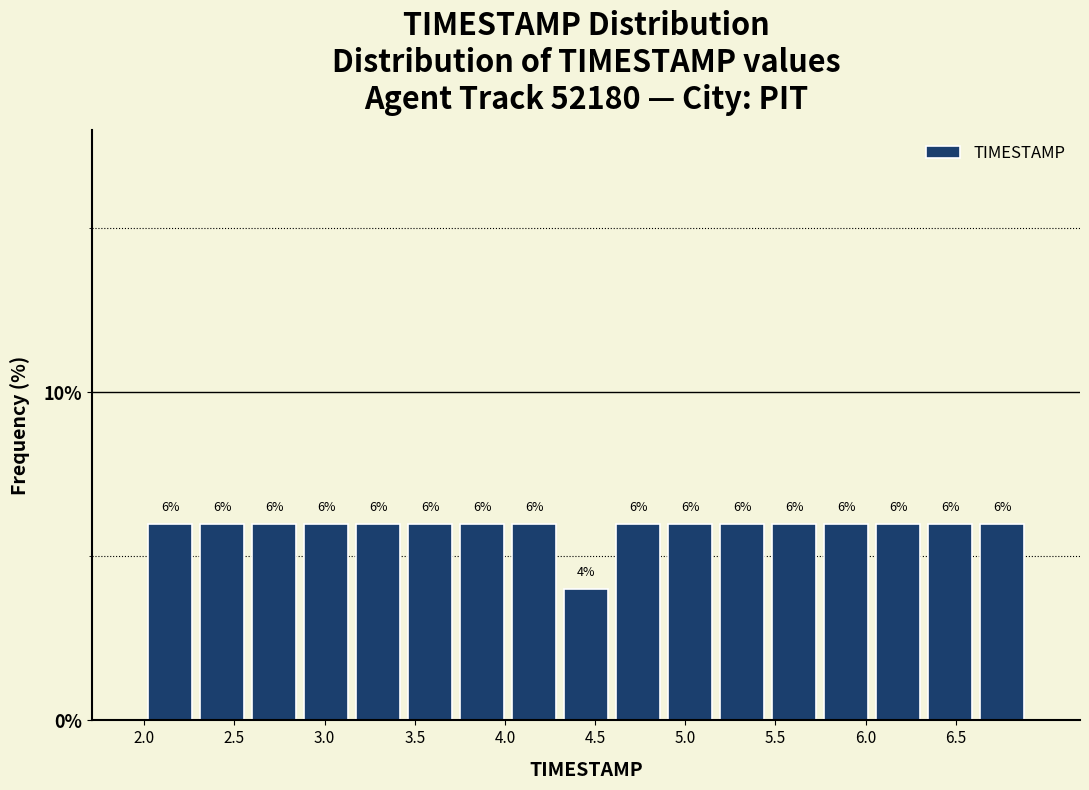

What is the height of the bar covering 3.75 to 4.00 on the x-axis? The bar edges are not printed on the chart, so give them approximately, as read against the axis.

6